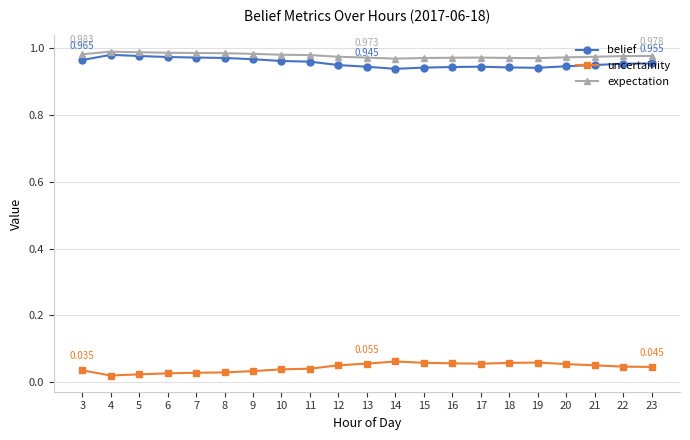

True or false: uncertainity and expectation cross at least once.

False